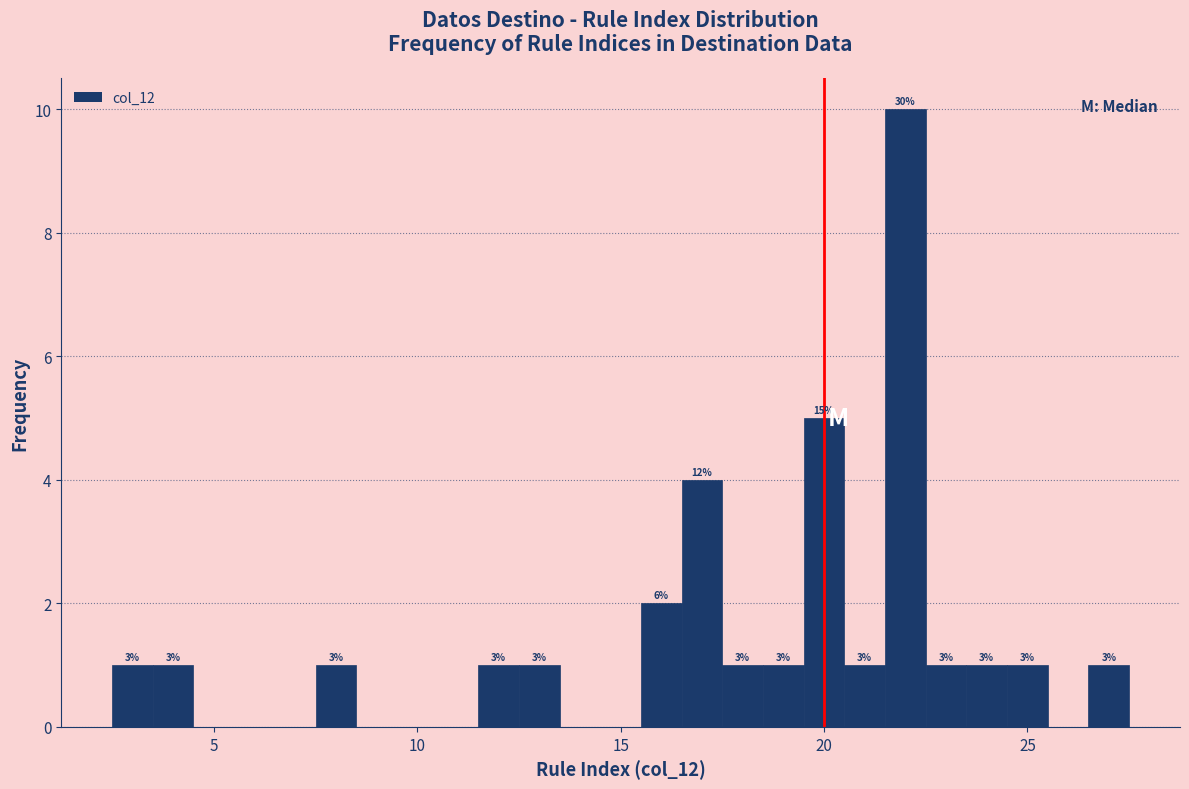

Read against the x-axis, roughly where is the centre of the tallest bar?

22.0